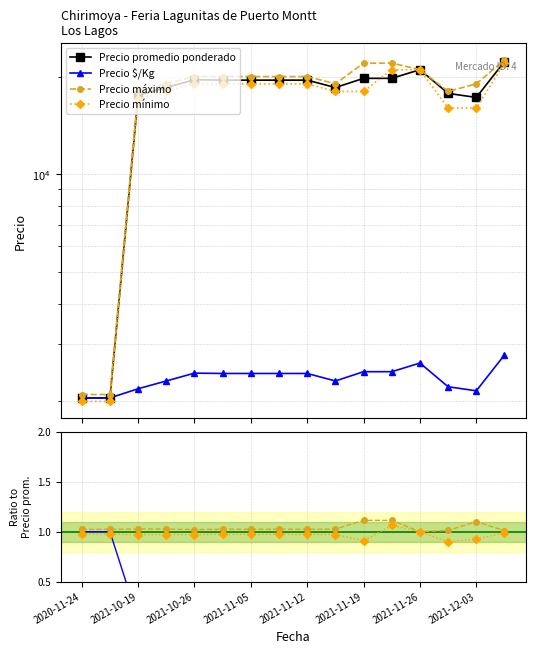

At which category is the sum across all series the highest?

15